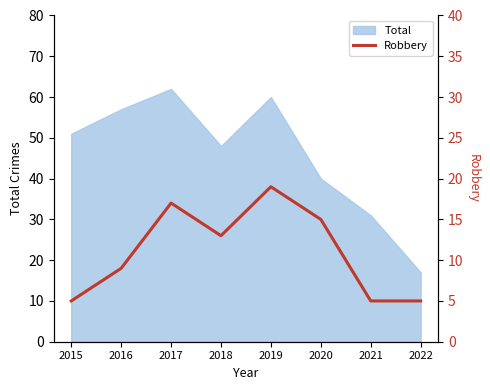

The chart shows a value of 8 at 2018. True or false?

False